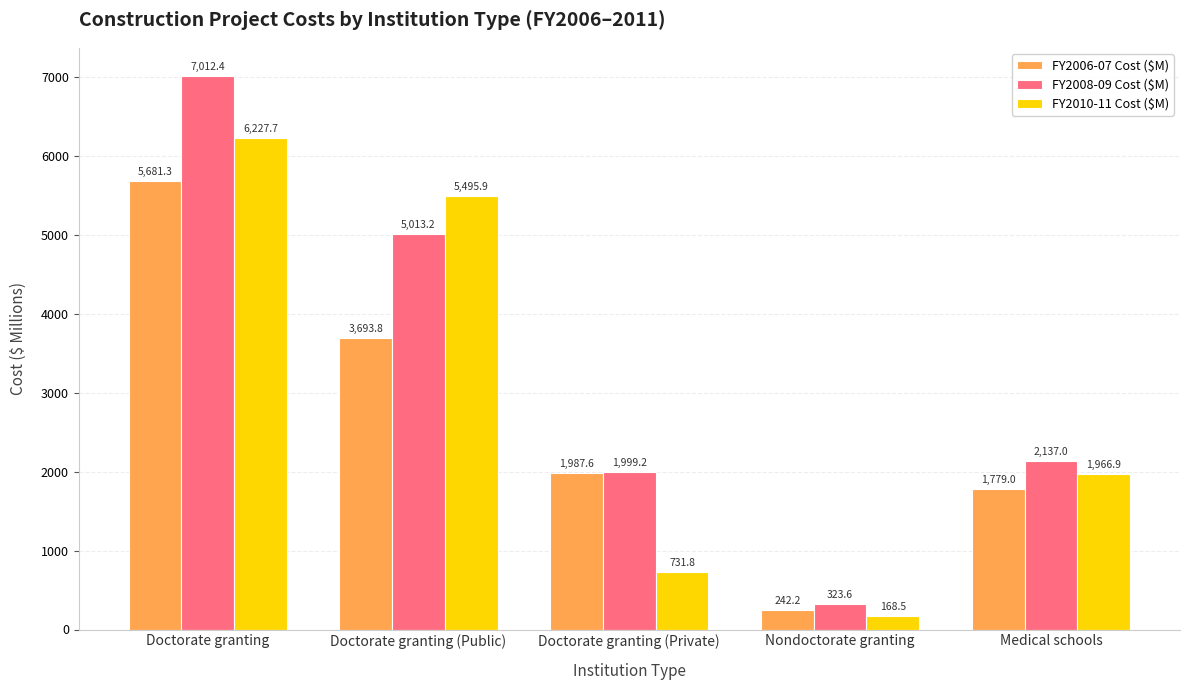

At Doctorate granting (Private), list the series in order from largest to smallest.

FY2008-09 Cost ($M), FY2006-07 Cost ($M), FY2010-11 Cost ($M)